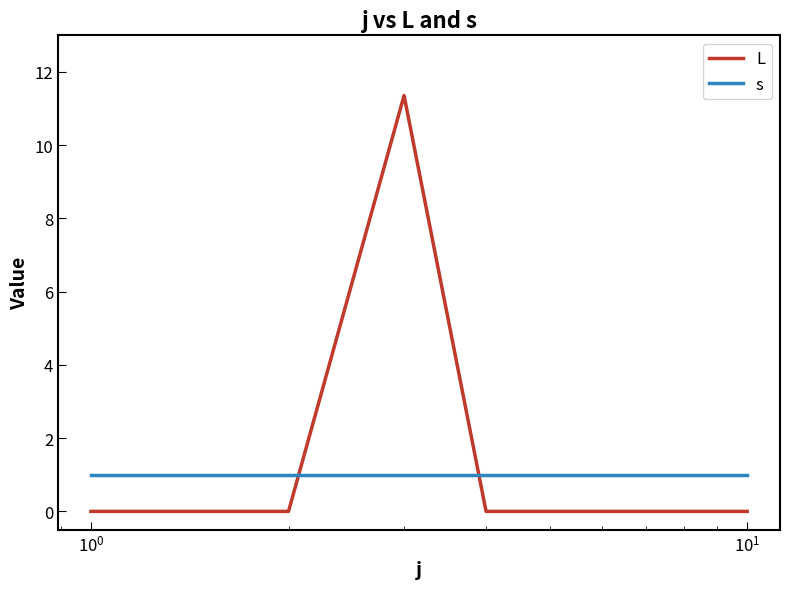

Which series has the largest range (max minus min)?

L